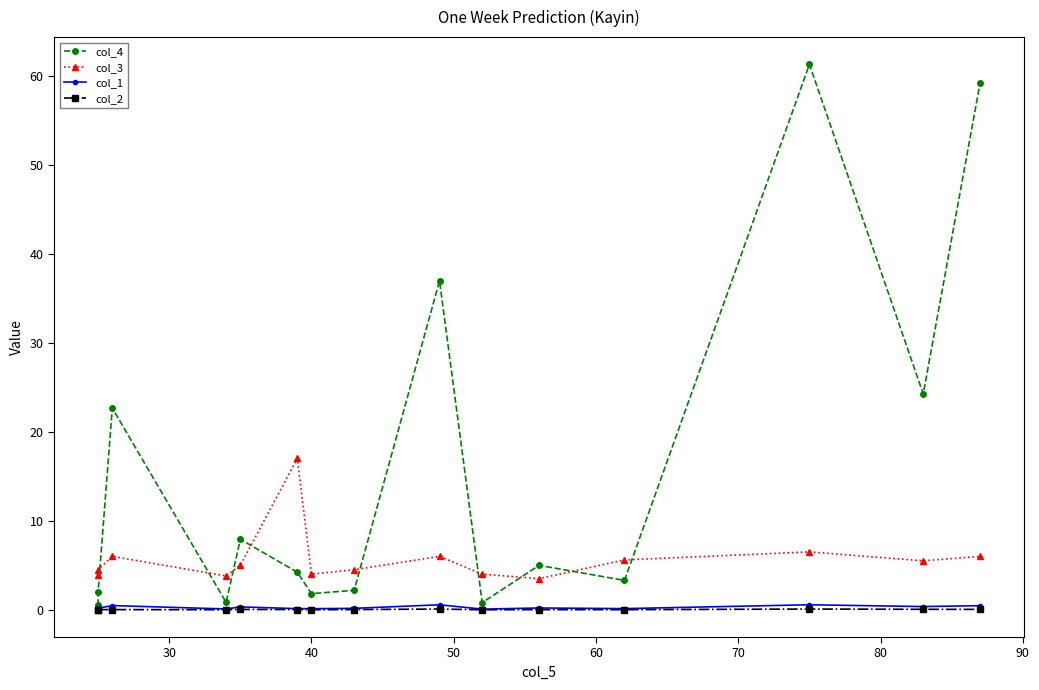

Is this an area chart (filled region under the line)?

No